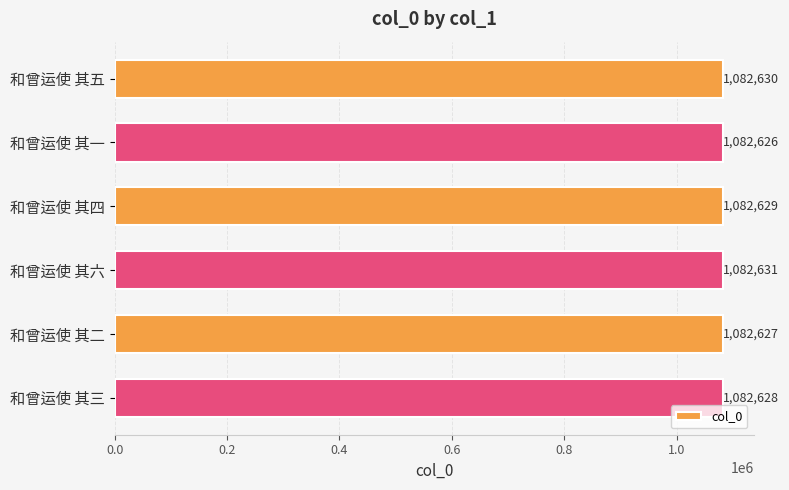

Is it true that the value at 和曾运使 其六 is 1082631?

True